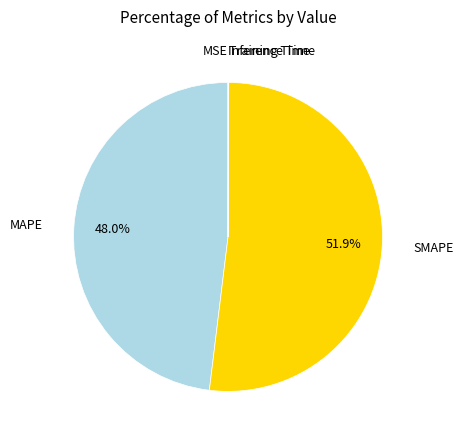

Is there a majority slice in this chart?

Yes